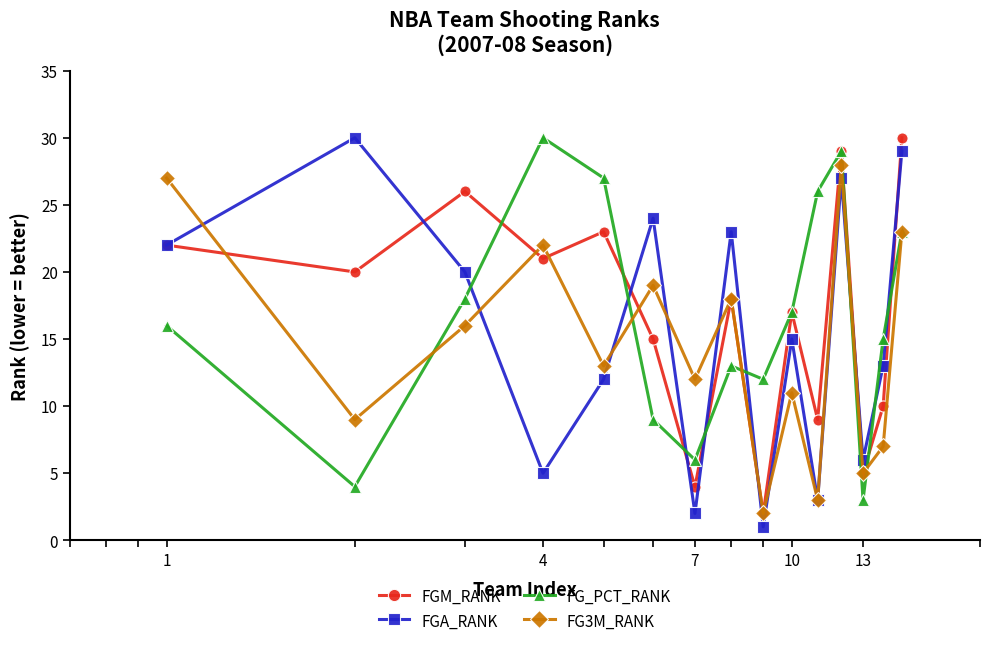

True or false: FGA_RANK and FG_PCT_RANK intersect in this chart.

True